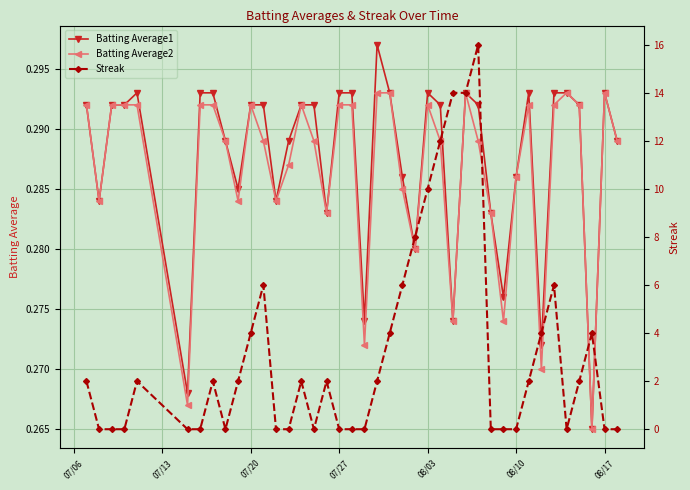

What is the sum of all Streak values?

126.0